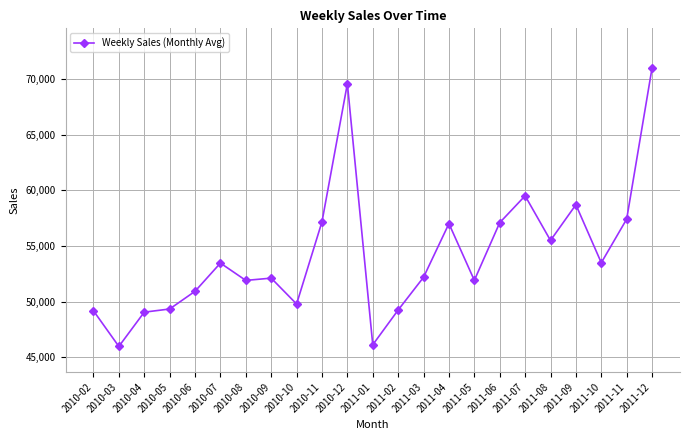

Where is the first local minimum?

2010-03